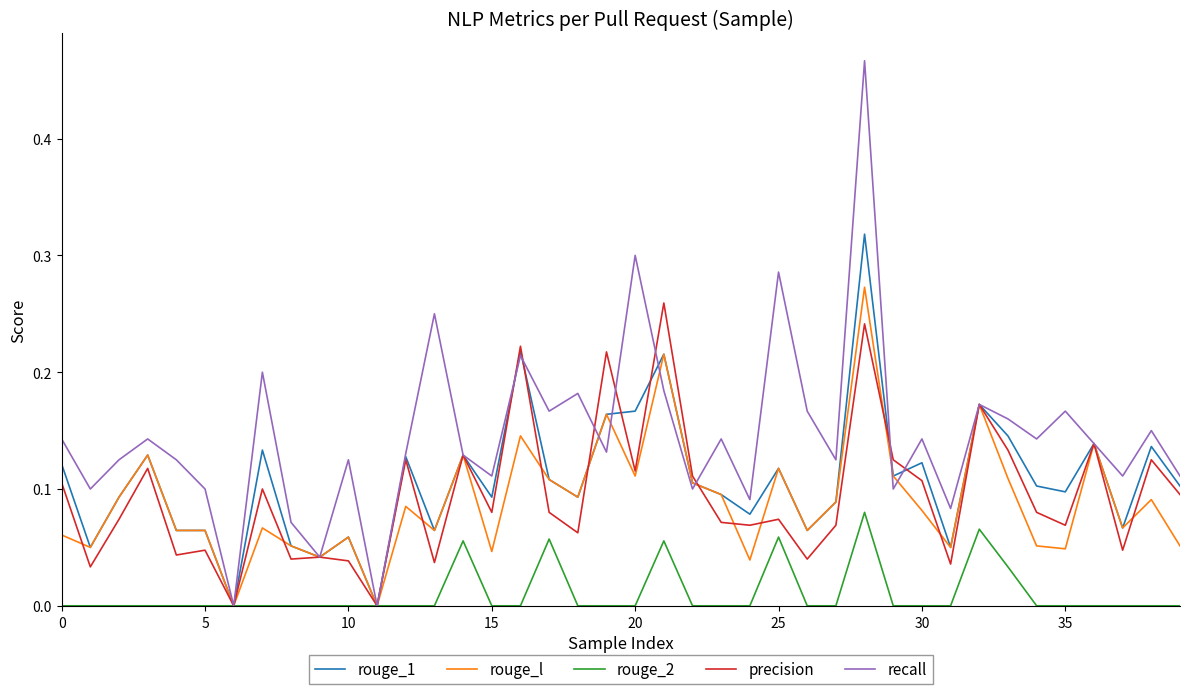

Which series has the widest spread of values?

recall